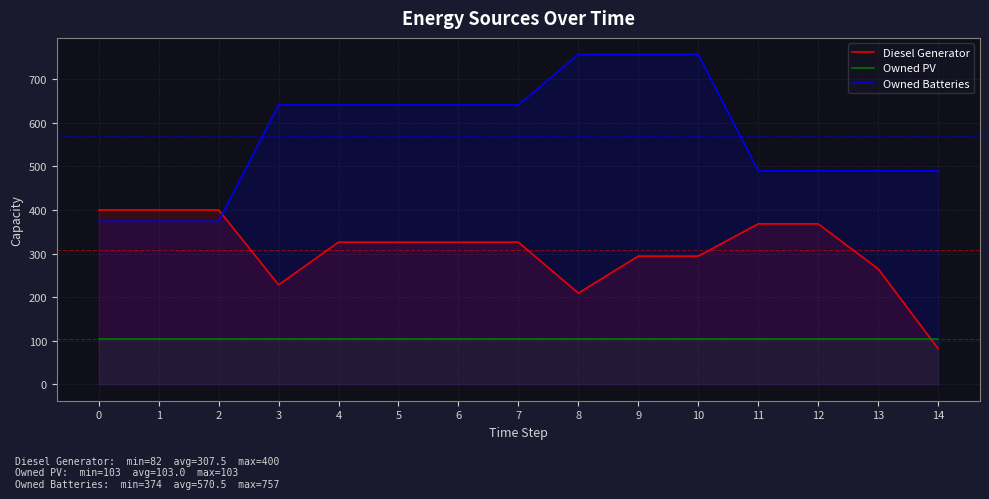

What is the value of the Owned Batteries point at the 13th from the left?

490